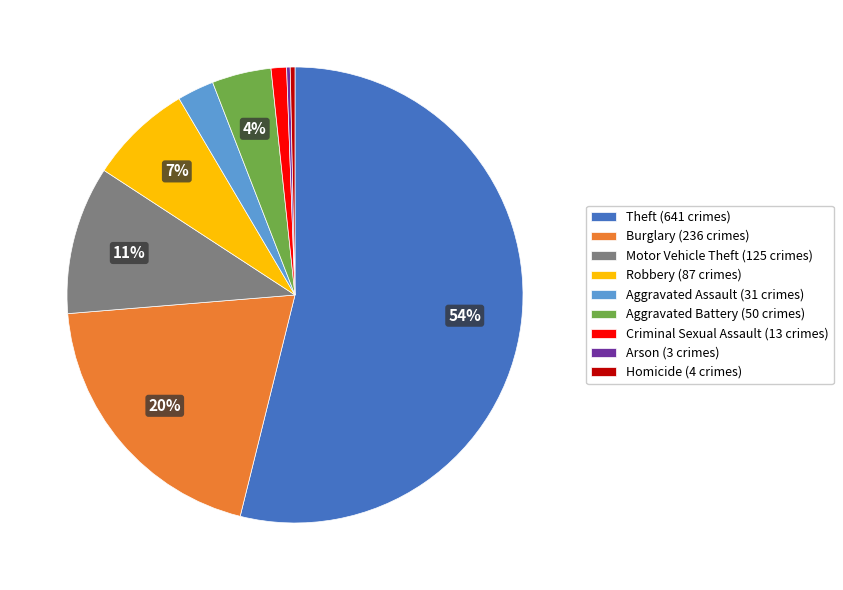

The Aggravated Battery slice represents 4% of the pie. True or false?

True